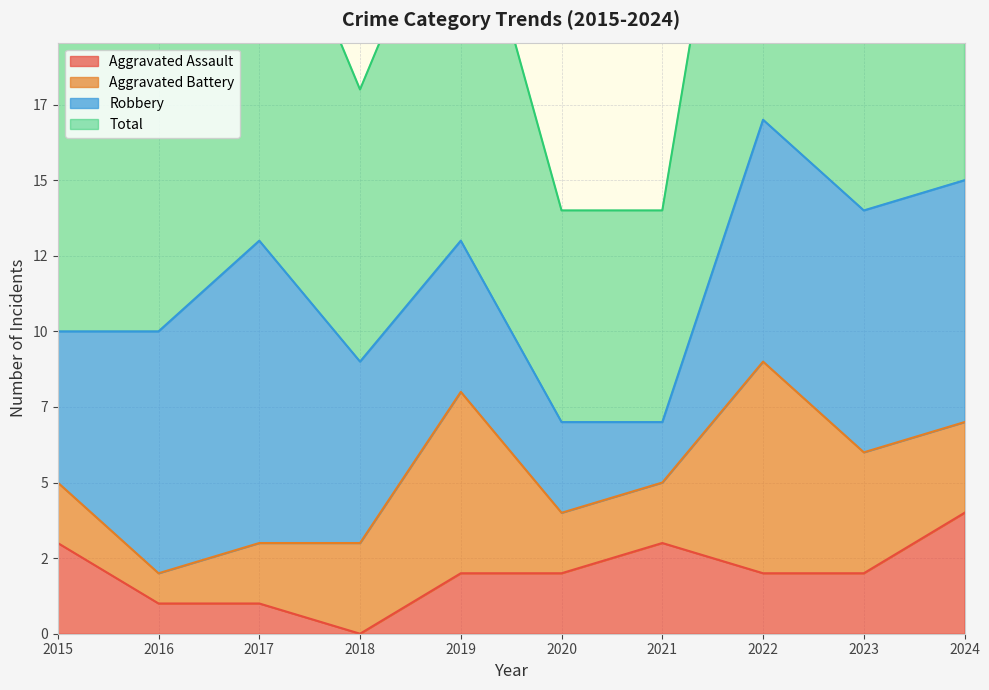

Which category has the lowest value across all series?

2018